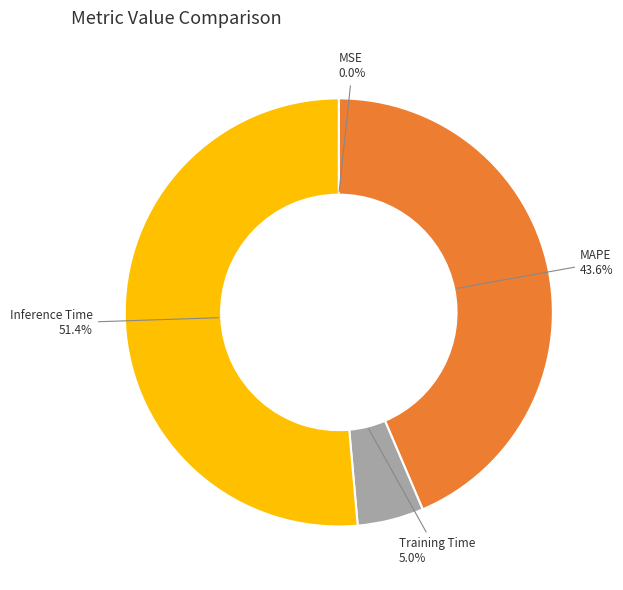

To the nearest percent, what is the difference between the largest and smallest slice percentages?

51%